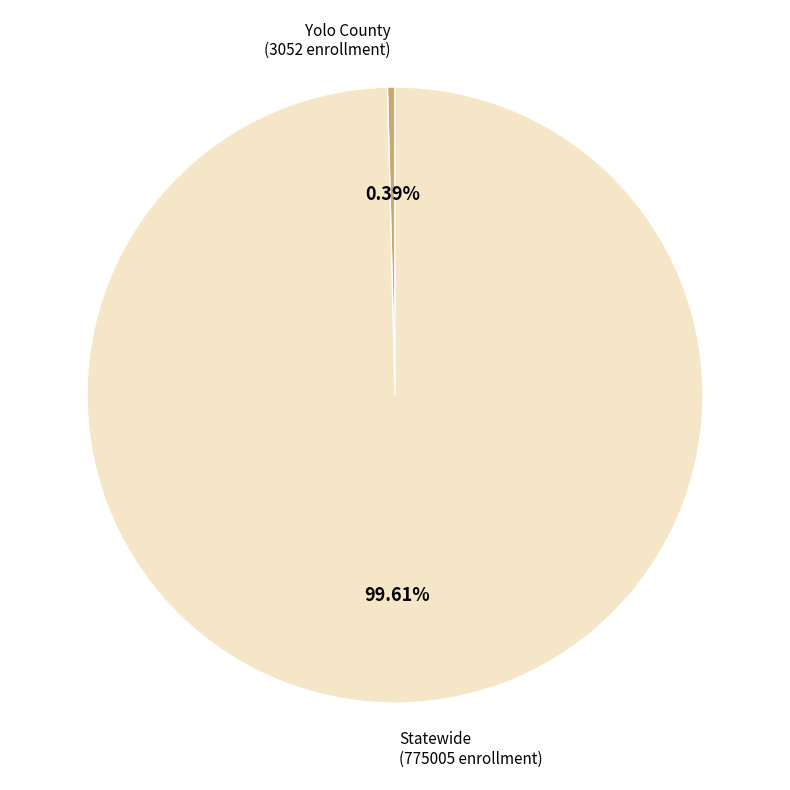

Is there any slice that represents more than half of the pie?

Yes